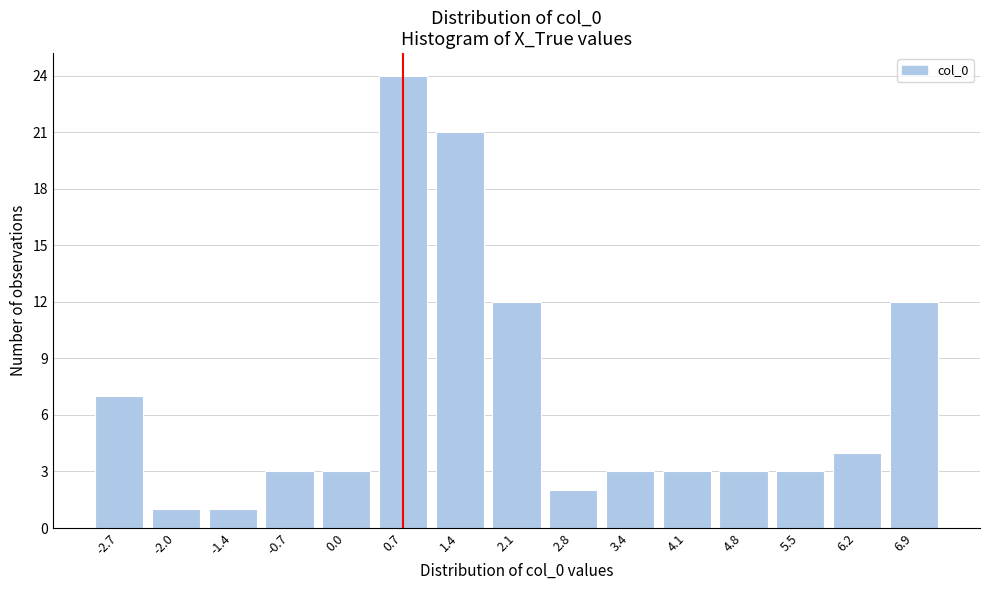

Reading left to right, list all the values displayed in this chart.

7	1	1	3	3	24	21	12	2	3	3	3	3	4	12